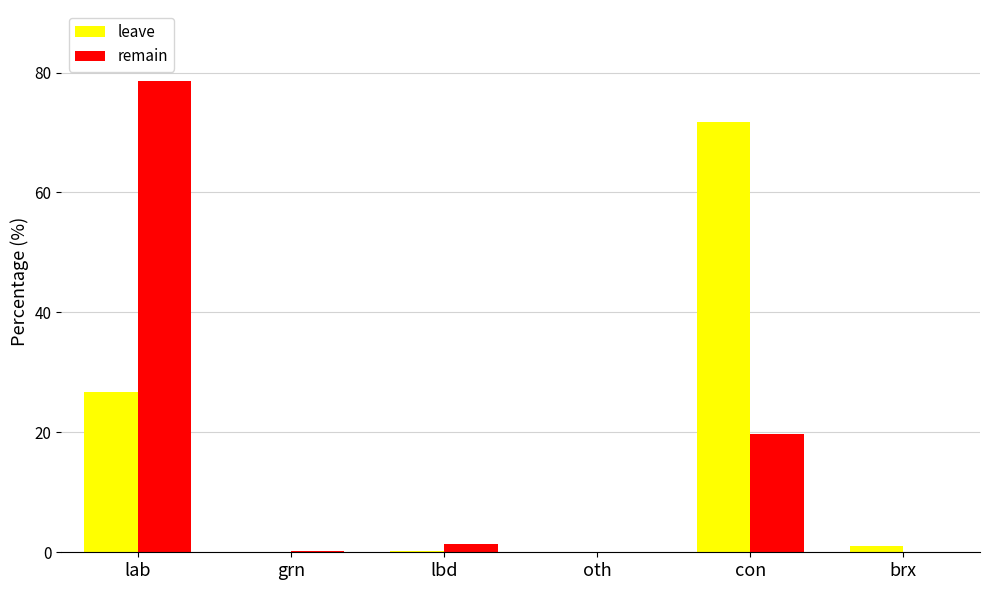

What is the spread (max minus min) of values at lab?

51.8